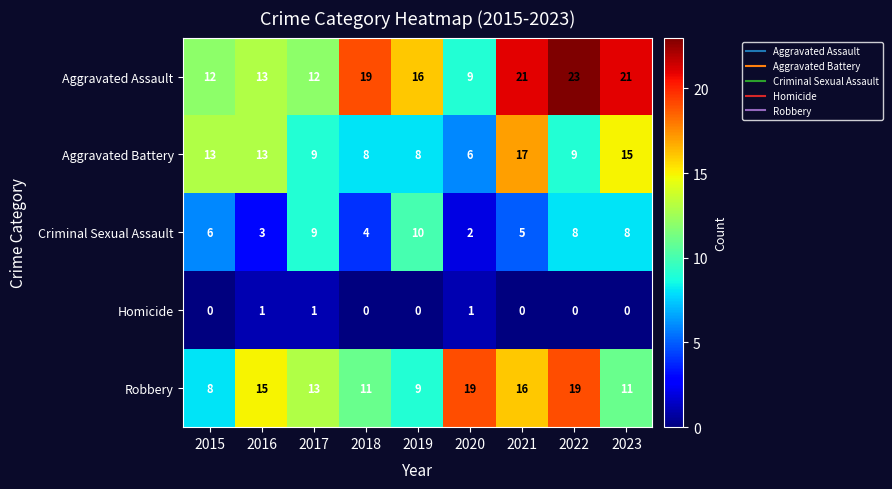

Which category has the highest value in the Aggravated Assault series?

2022